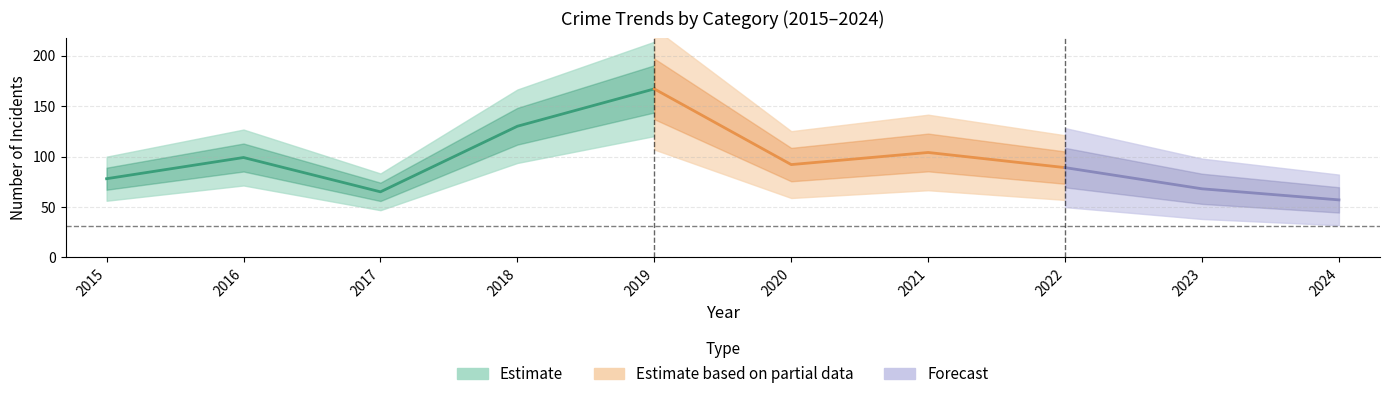

What is the difference between the maximum and minimum values in the Total series?

110